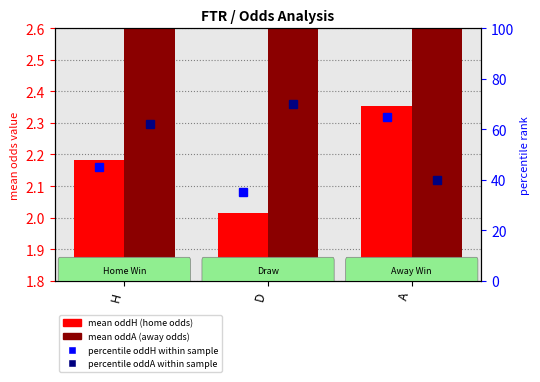

What is the maximum value shown in the chart?

70.0